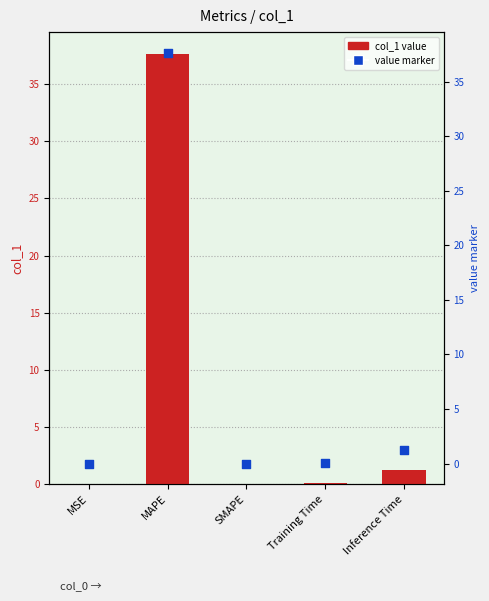

At which category is the sum across all series the highest?

MAPE